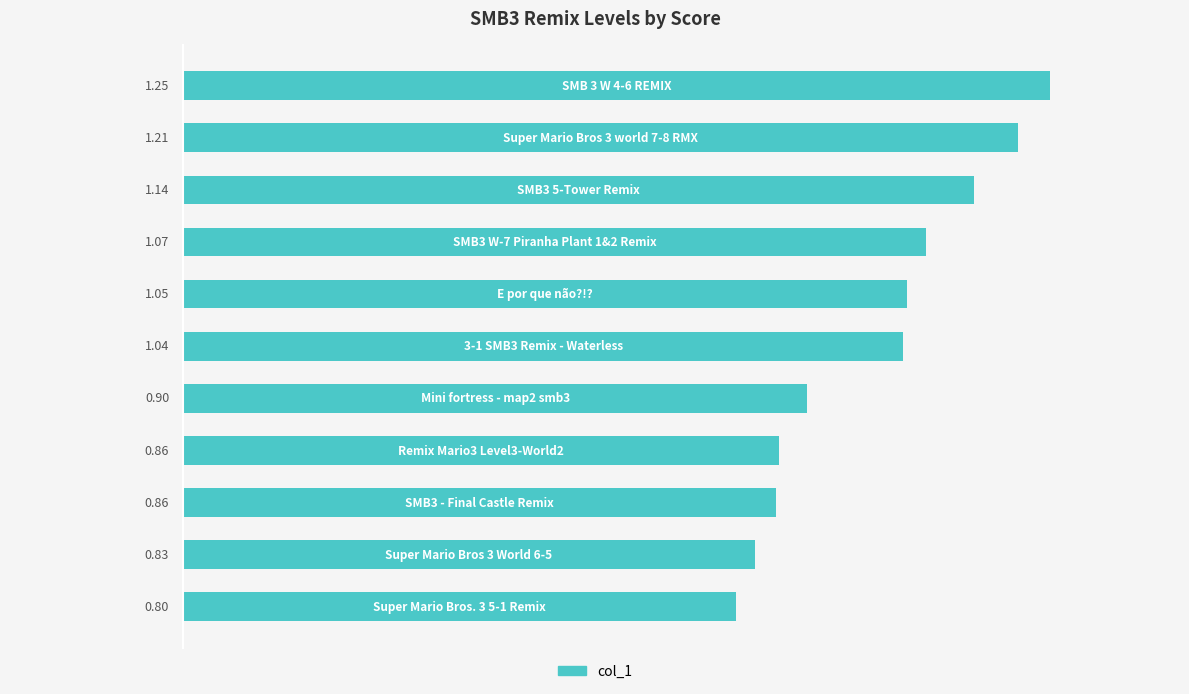

What is the difference between the second highest and minimum values?

0.4